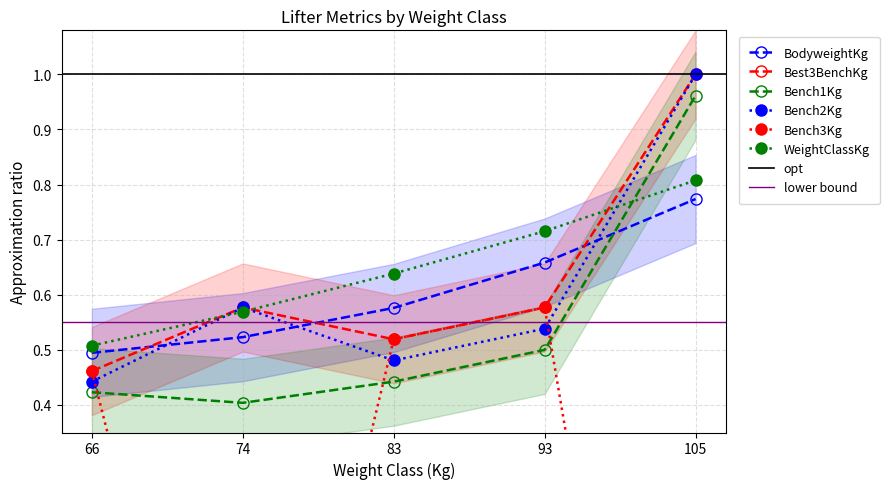

At which category is the sum across all series the highest?

93